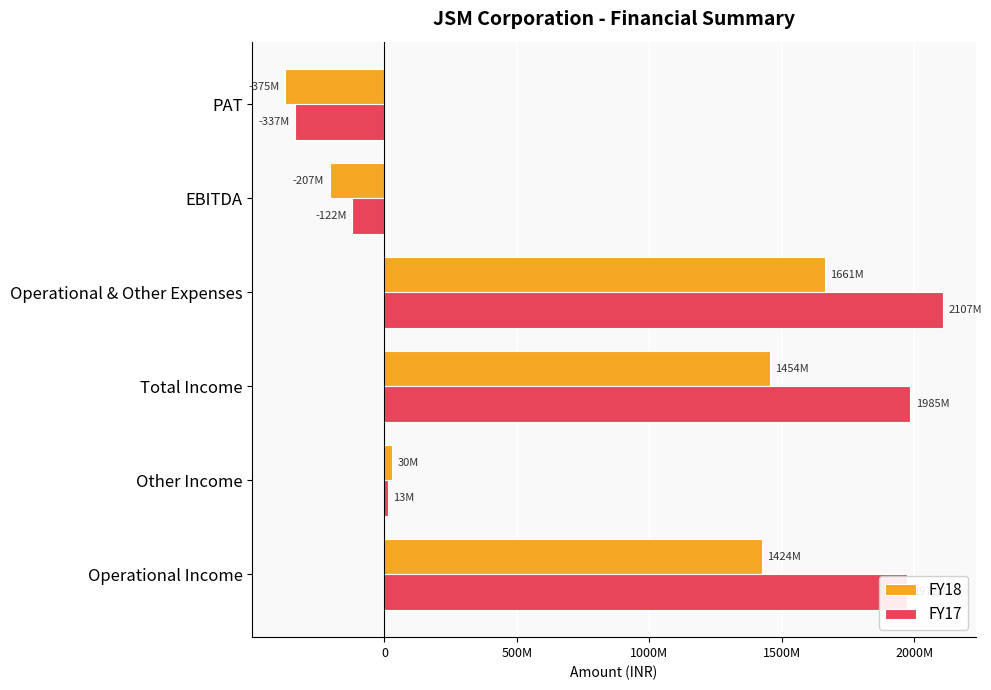

What is the value of the FY18 bar at the 1st from the left?

1423827423